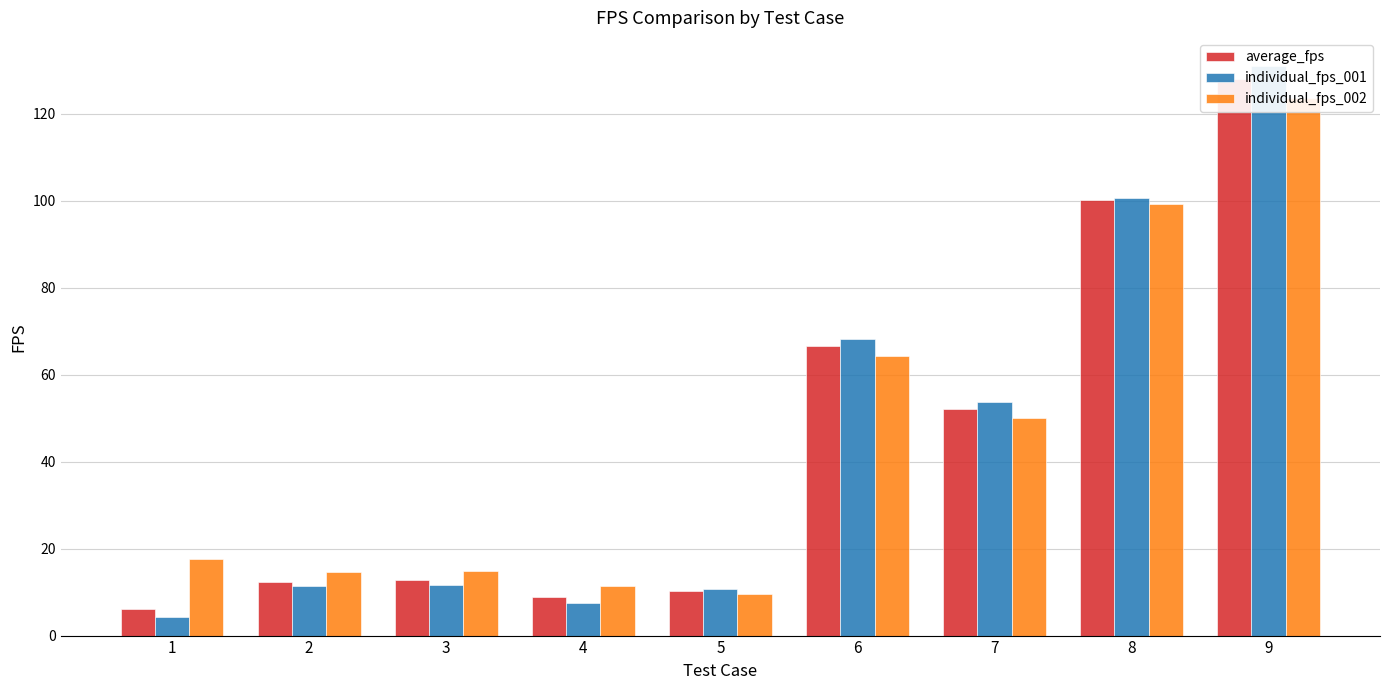

Is it true that individual_fps_002 equals 64.3 at 6?

True